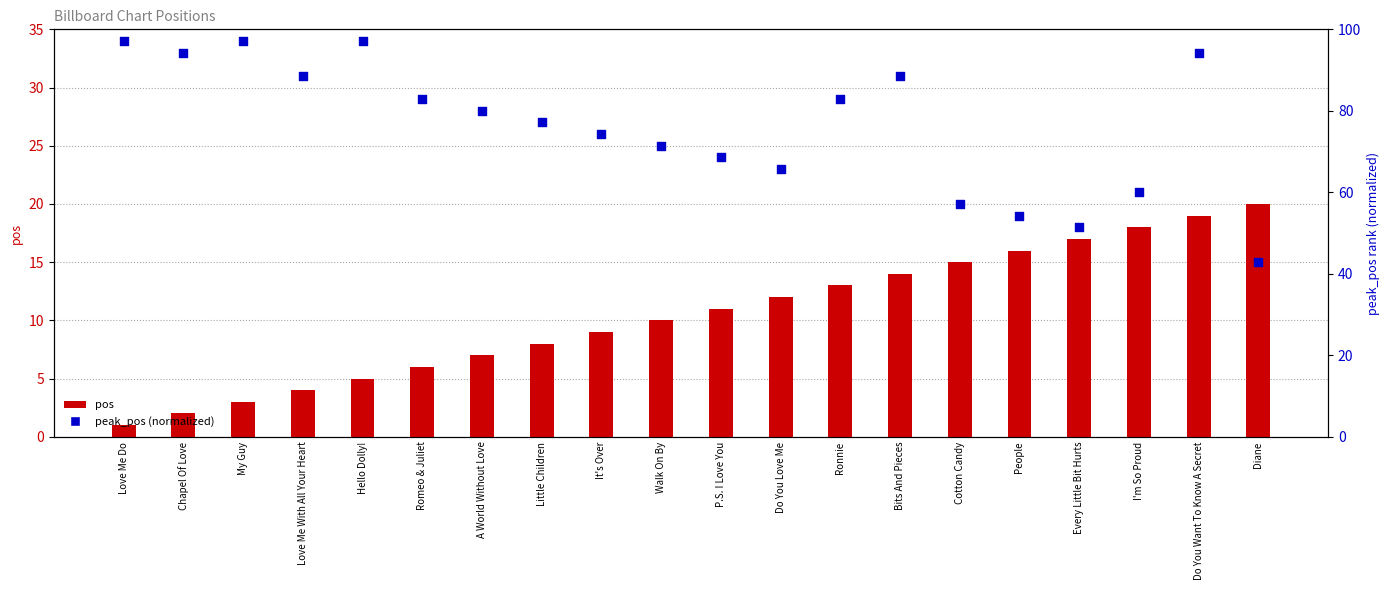

Which series has the largest total across all categories?

peak_pos (normalized)